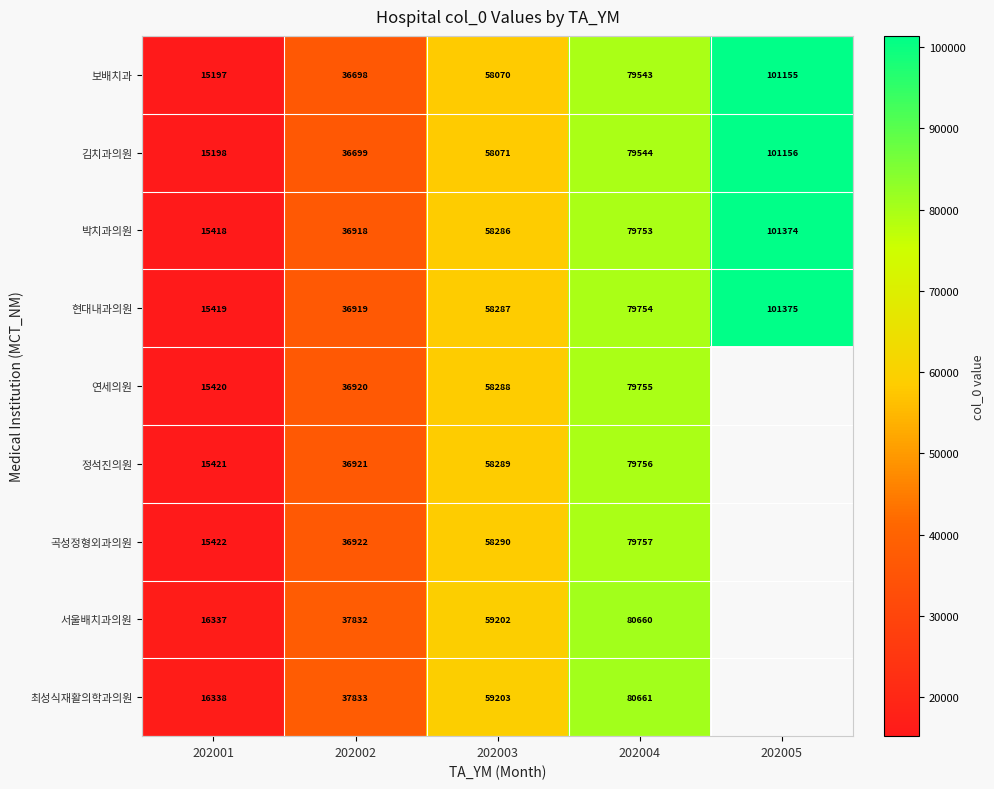

How many data points does each series have?

5